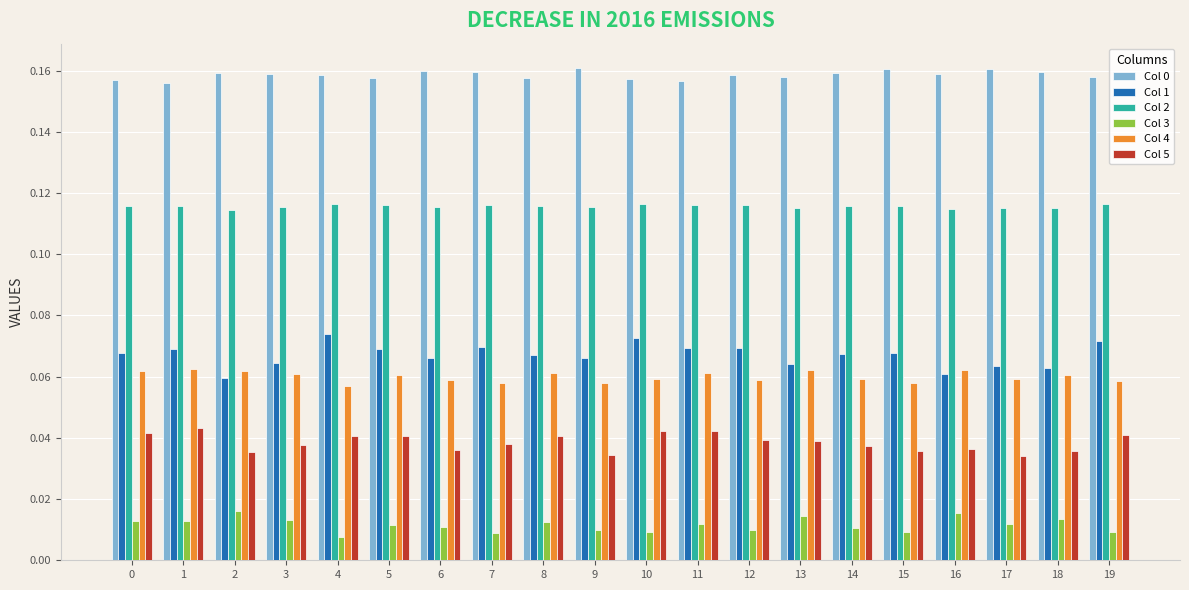

What is the total value across all series at 18?

0.4